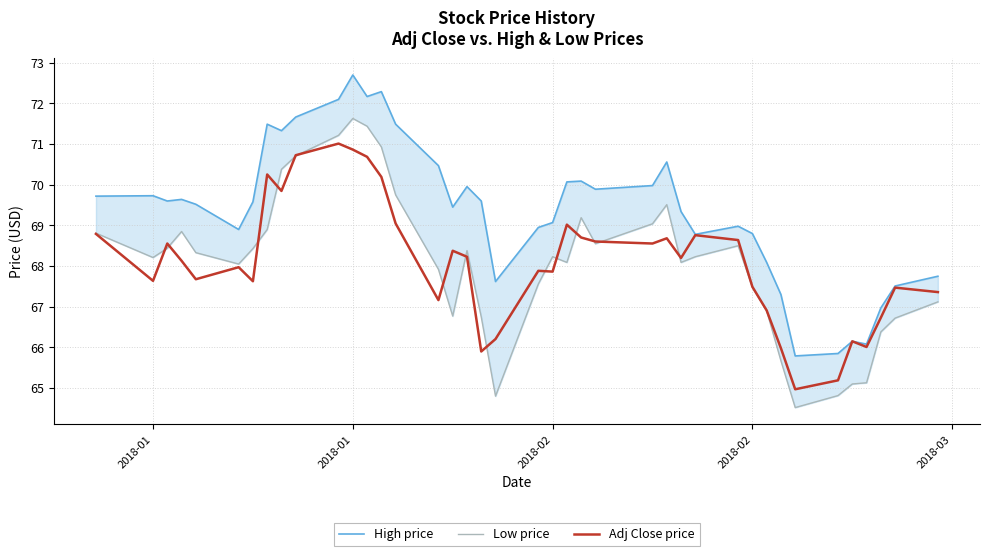

What is the total value across all series at 5?

204.9